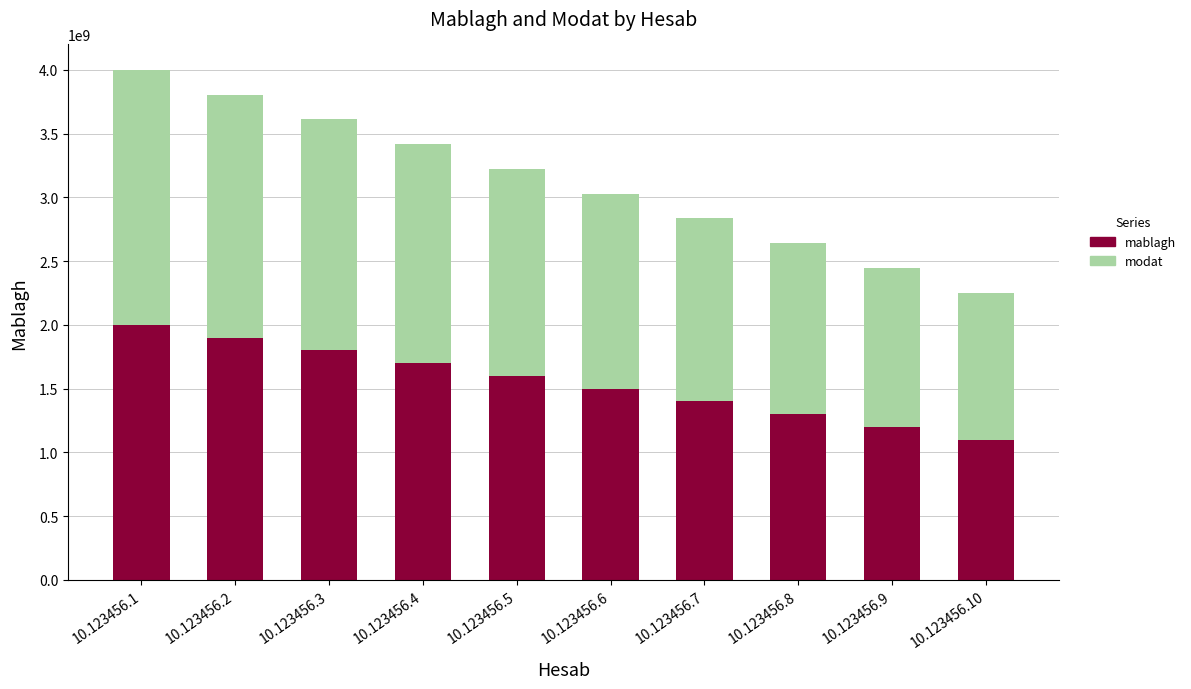

Are the bars grouped side by side (vs. stacked)?

No